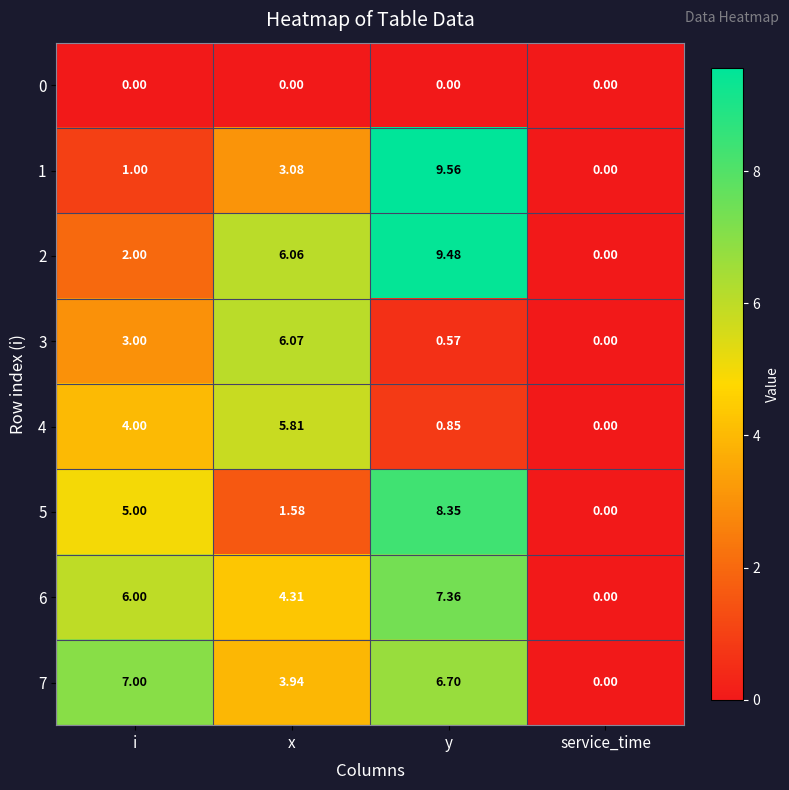

List the labels in order of 2 value, largest first.

y, x, i, service_time